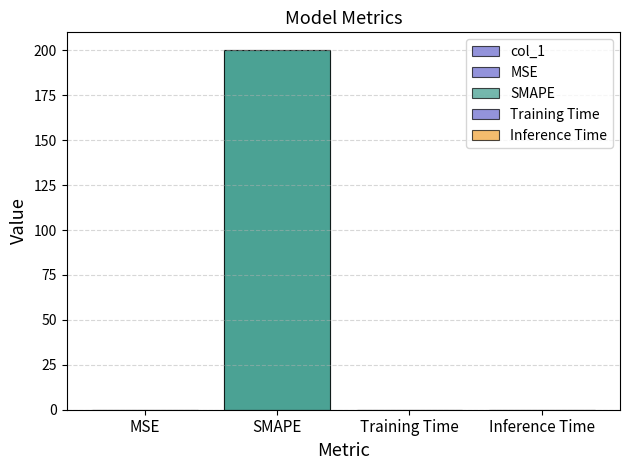

Reading left to right, transcribe all the data shown in this chart.

MSE=0.0	SMAPE=200.0	Training Time=0.0	Inference Time=0.0